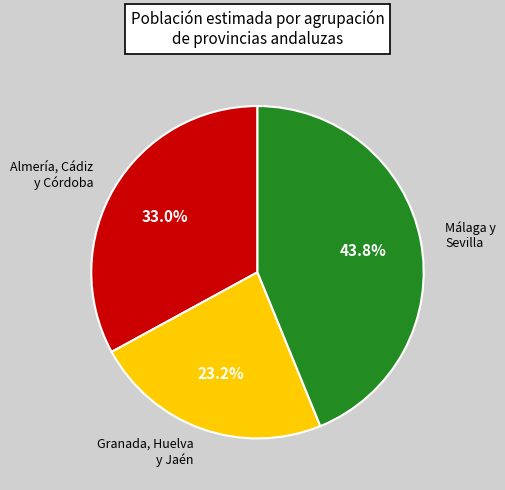

Count the number of slices in the pie.

3